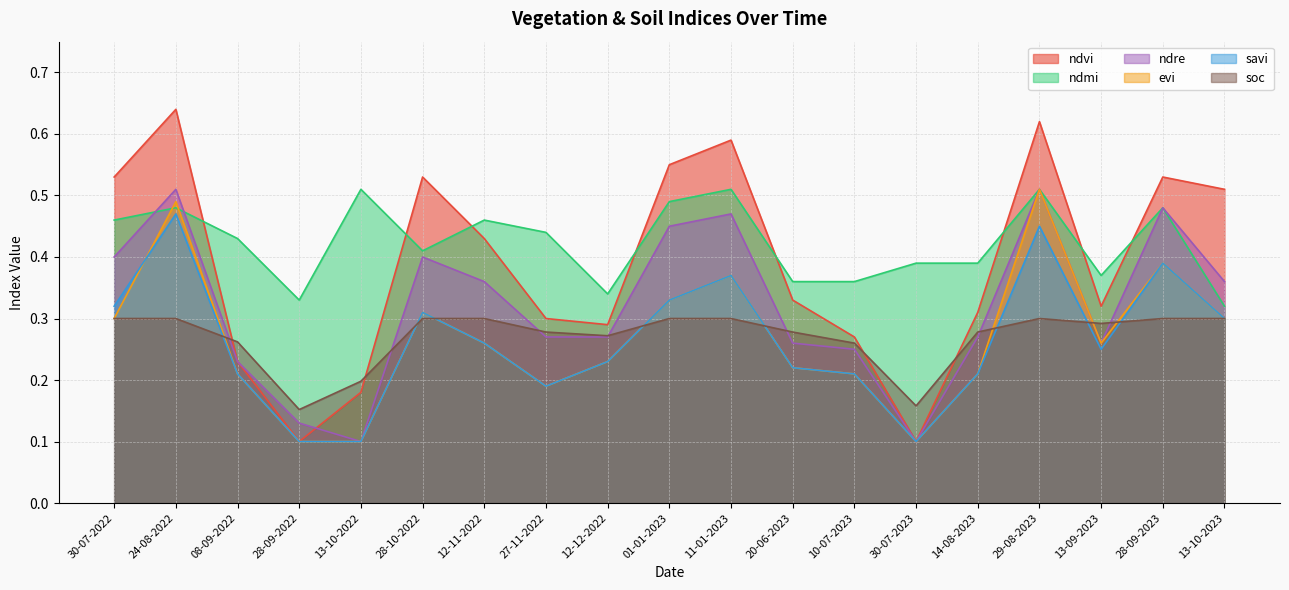

Which category has the highest value across all series?

24-08-2022